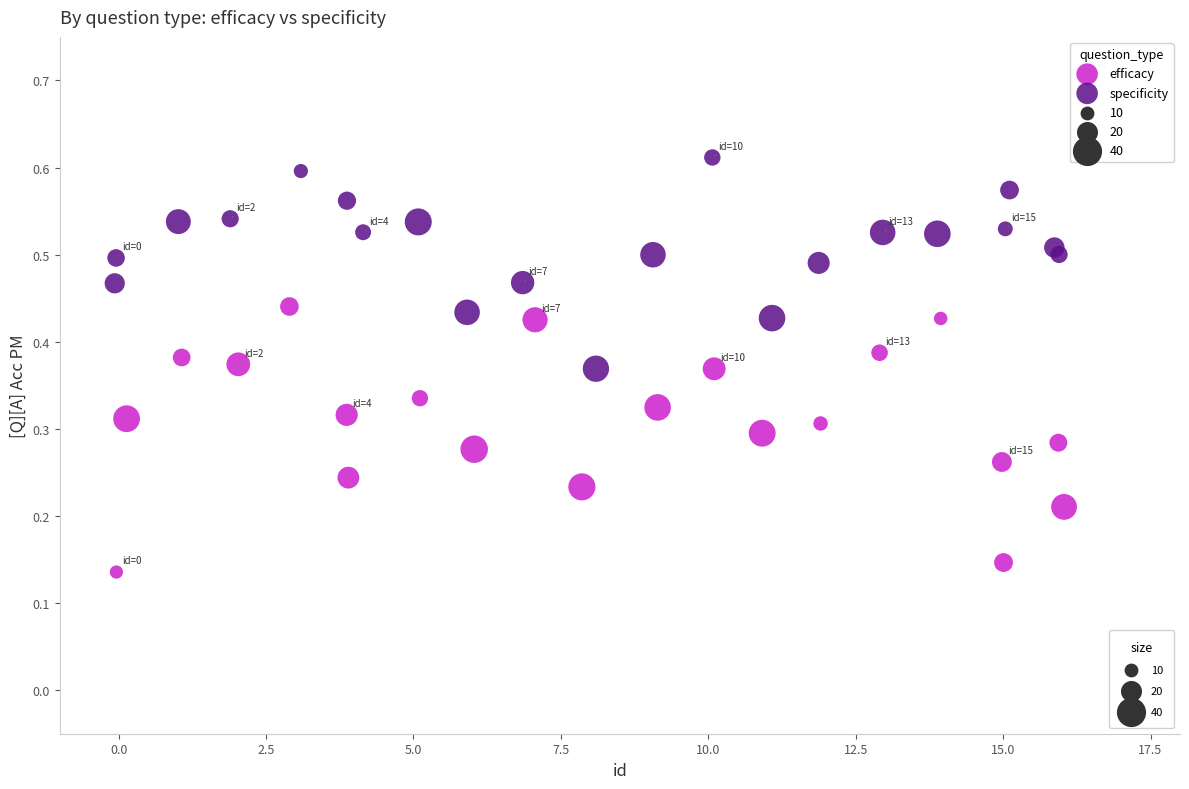

Which series reaches the minimum Y coordinate?

efficacy